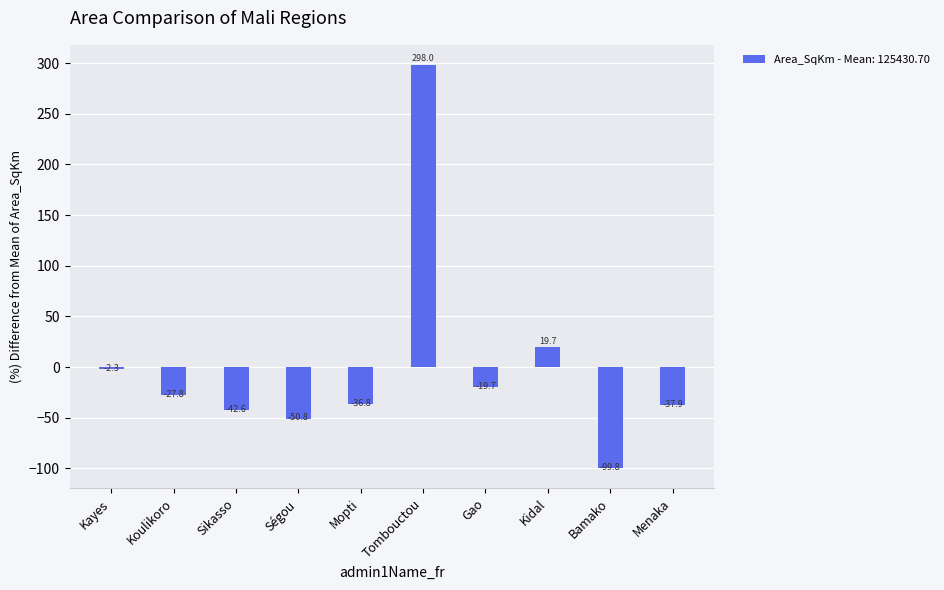

Rank the categories by value from highest to lowest.

Tombouctou, Kidal, Kayes, Gao, Koulikoro, Mopti, Menaka, Sikasso, Ségou, Bamako